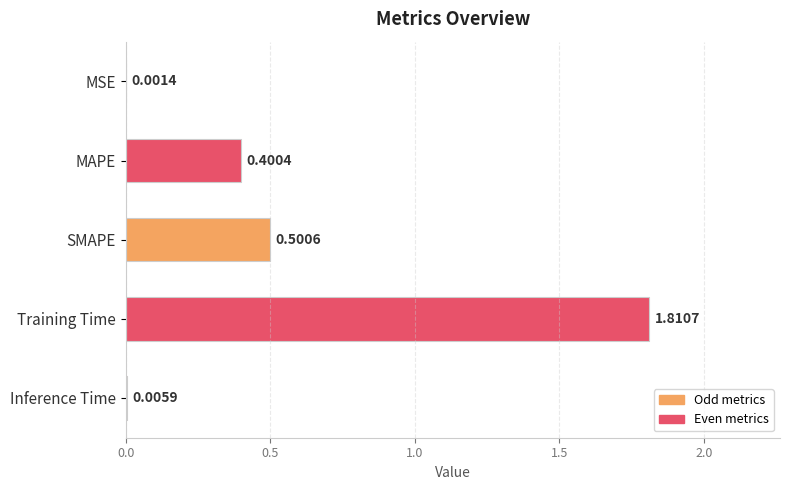

What is the sum of all values?

2.7